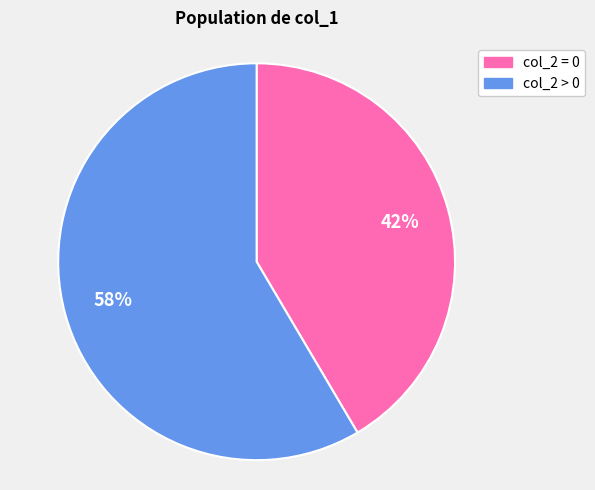

Count the number of slices in the pie.

2